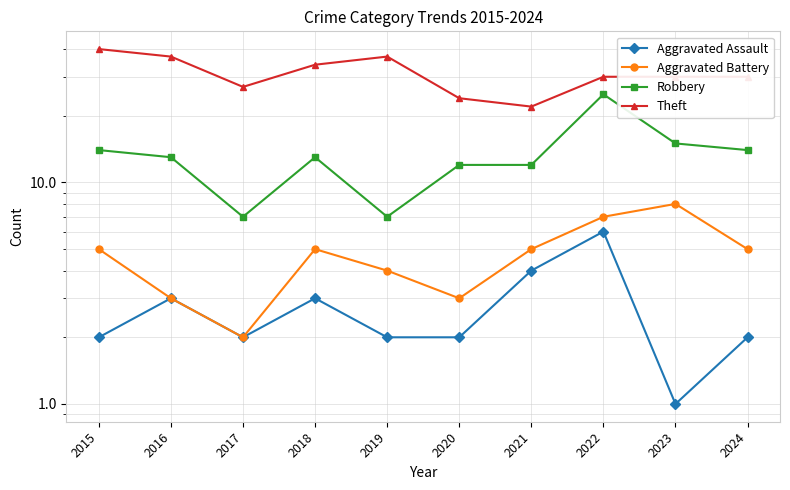

What is the total value across all series at 2015?

61